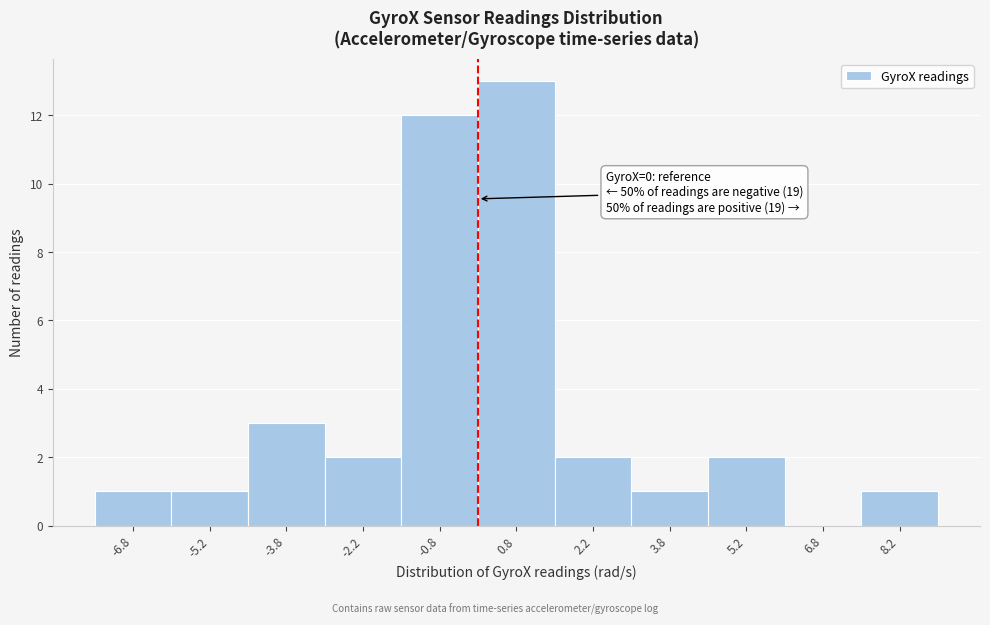

Which range on the x-axis has the tallest bar?

0.0 to 1.5